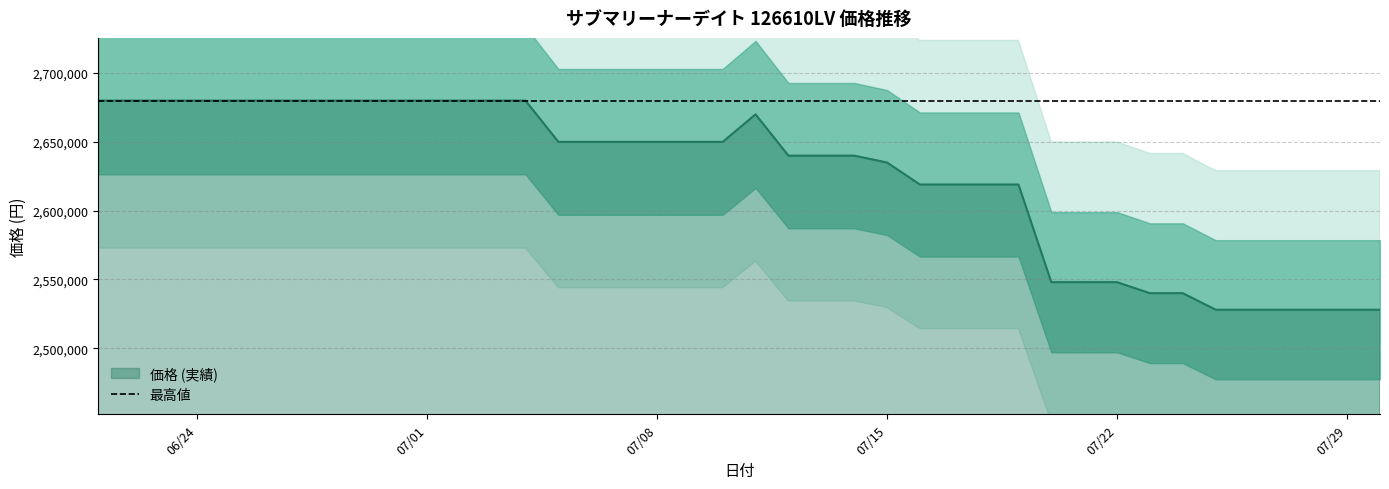

Approximately how many times larger is the value at 38 compared to 11?

1.0